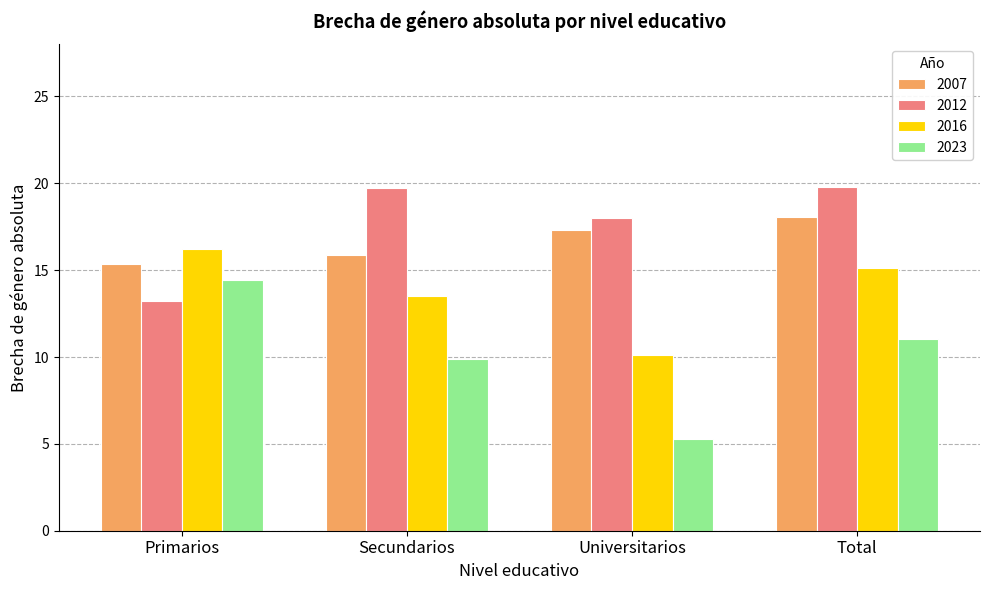

At Universitarios, list the series in order from smallest to largest.

2023, 2016, 2007, 2012